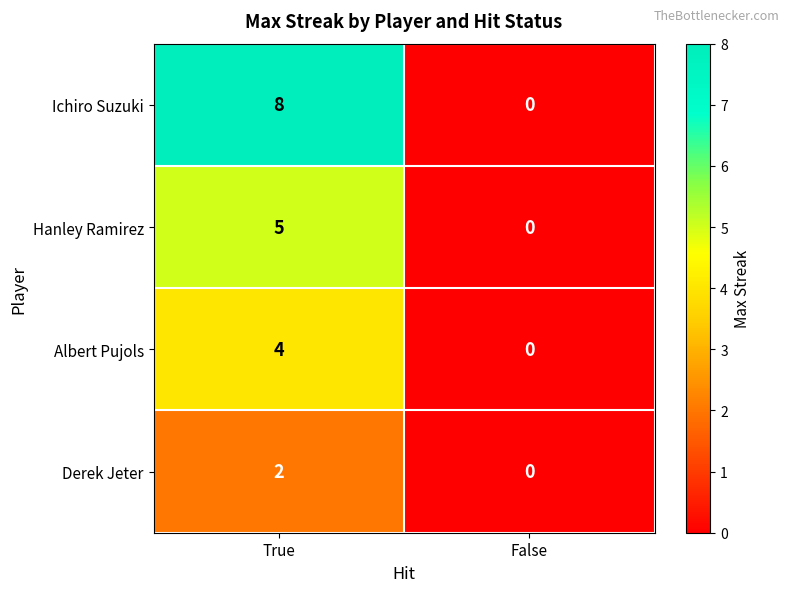

Reading left to right, extract all data points from this chart.

Ichiro Suzuki: 8	0
Hanley Ramirez: 5	0
Albert Pujols: 4	0
Derek Jeter: 2	0